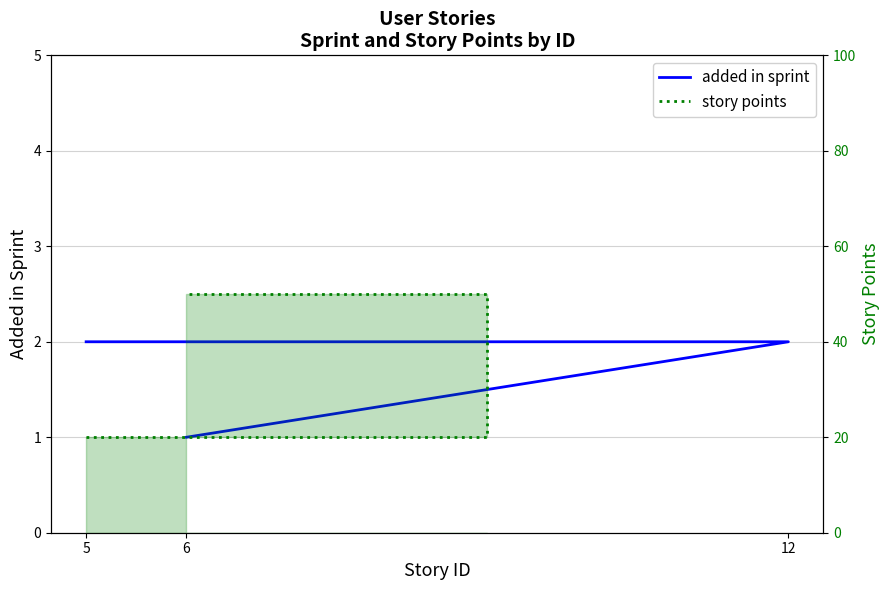

What is the difference between the maximum and minimum values in the story points series?

30